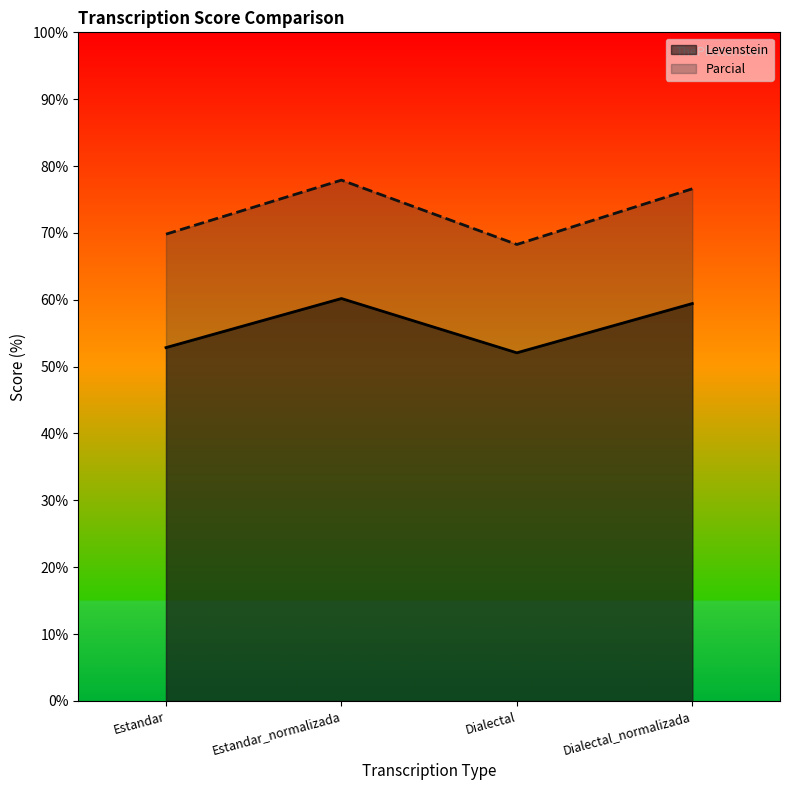

True or false: Parcial and Levenstein cross at least once.

False